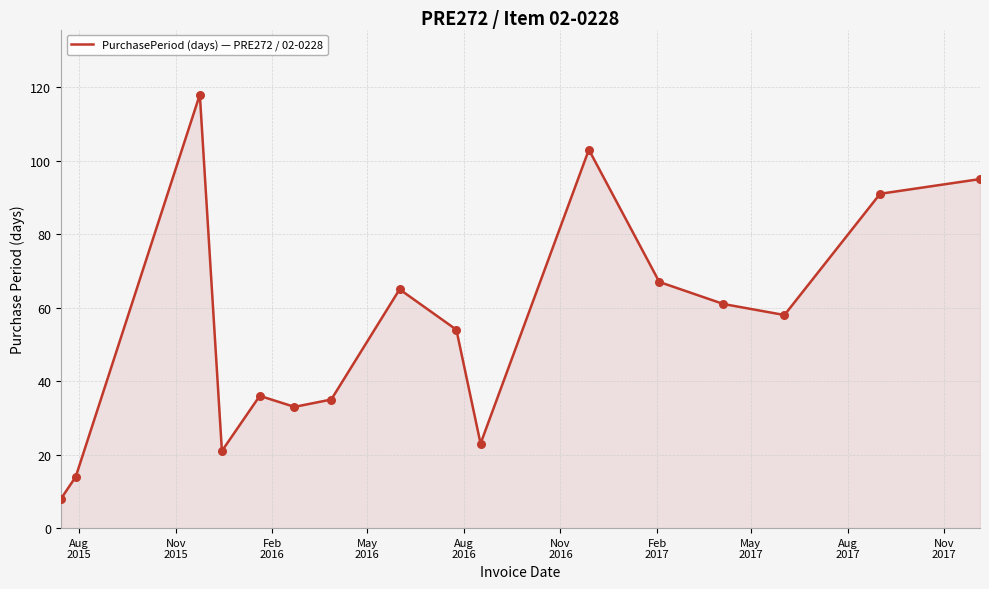

What is the minimum value shown in the chart?

8